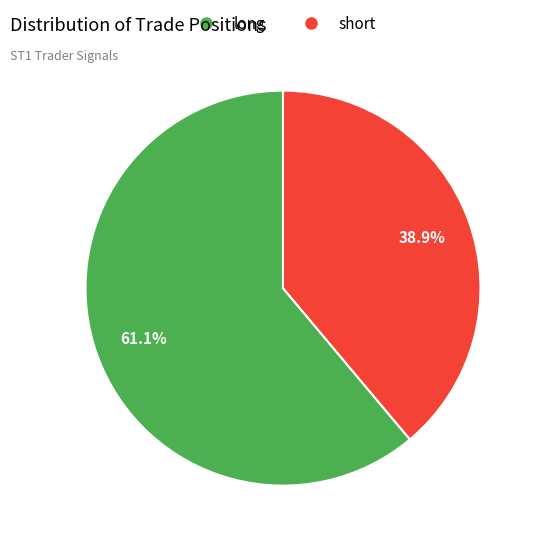

Combined, do short and long account for over 50%?

Yes